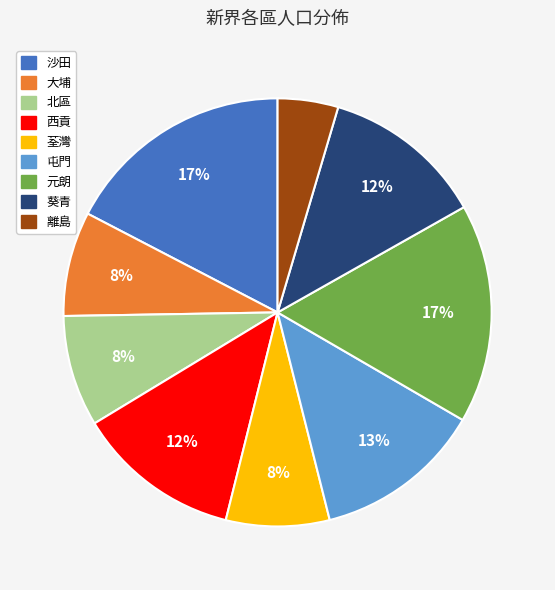

To the nearest percent, what portion does 葵青 represent?

12%